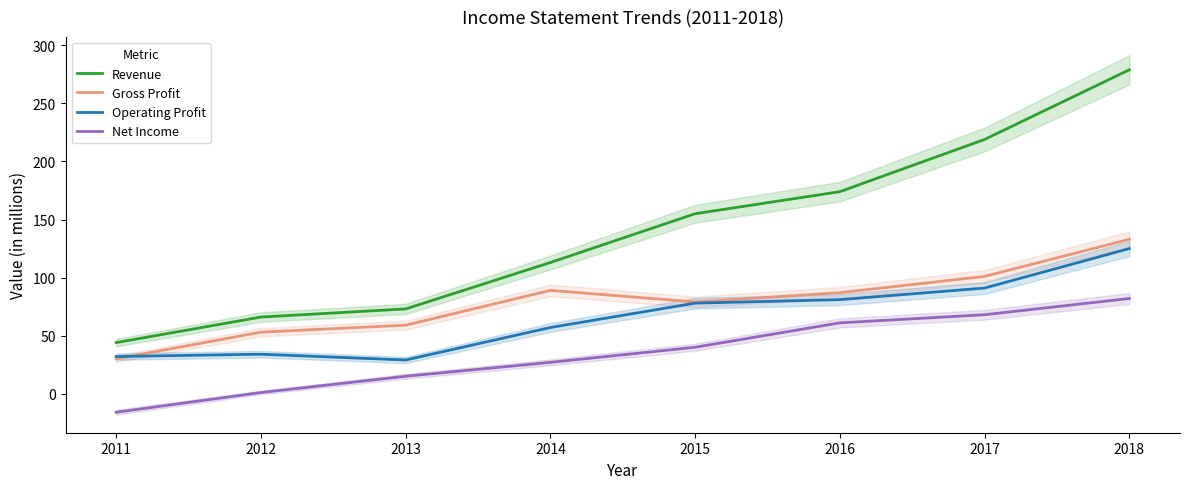

Reading right to left, what are all the values shown in this chart?

Revenue: 279	219	174	155	113	73	66	44
Gross Profit: 133	101	87	79	89	59	53	30
Operating Profit: 125	91	81	78	57	29	34	32
Net Income: 82	68	61	40	27	15	1	-16